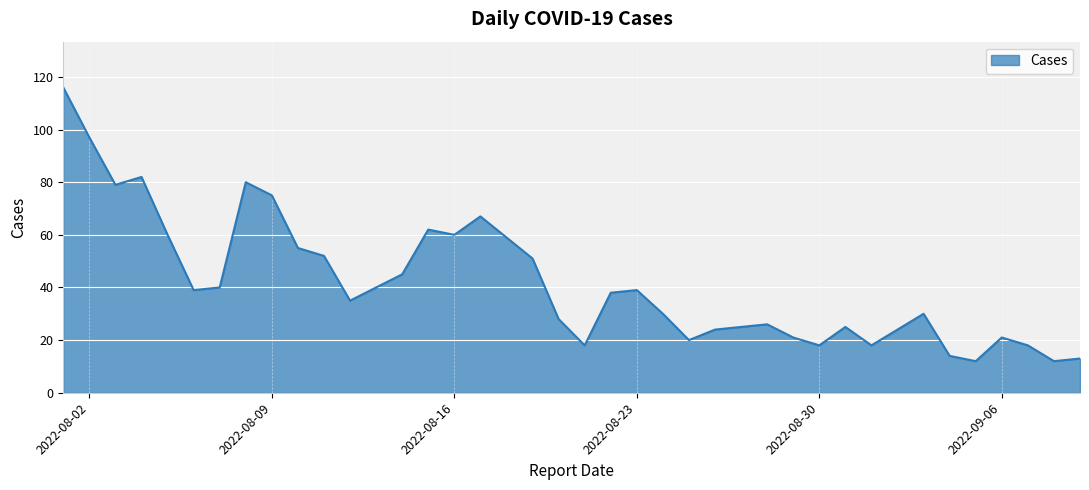

What is the difference between the maximum and minimum values?

104